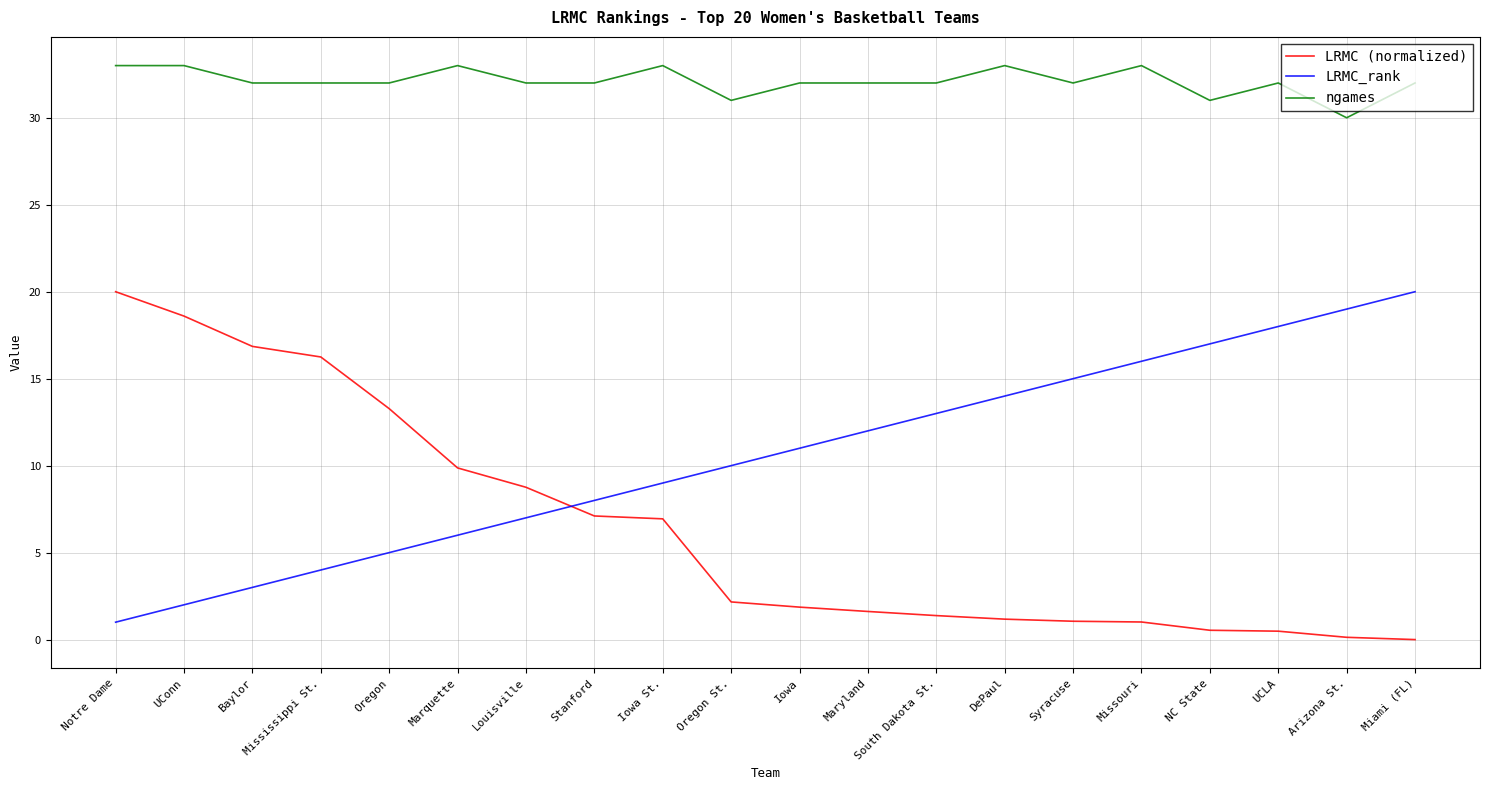

The value of LRMC_rank at NC State is 17.0. True or false?

True